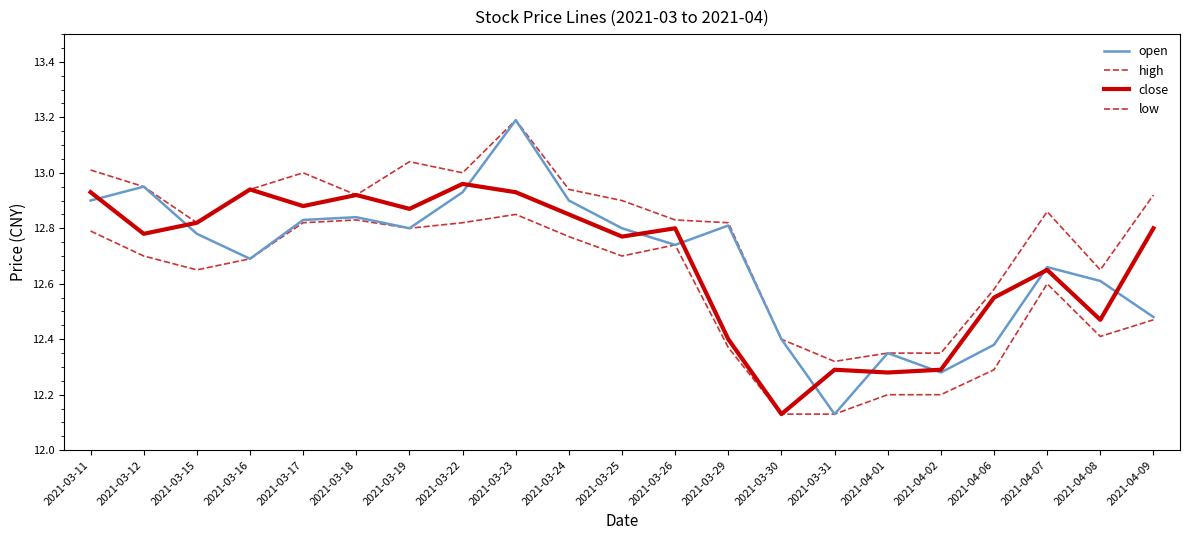

Is it true that low equals 12.7 at 2021-03-12?

True